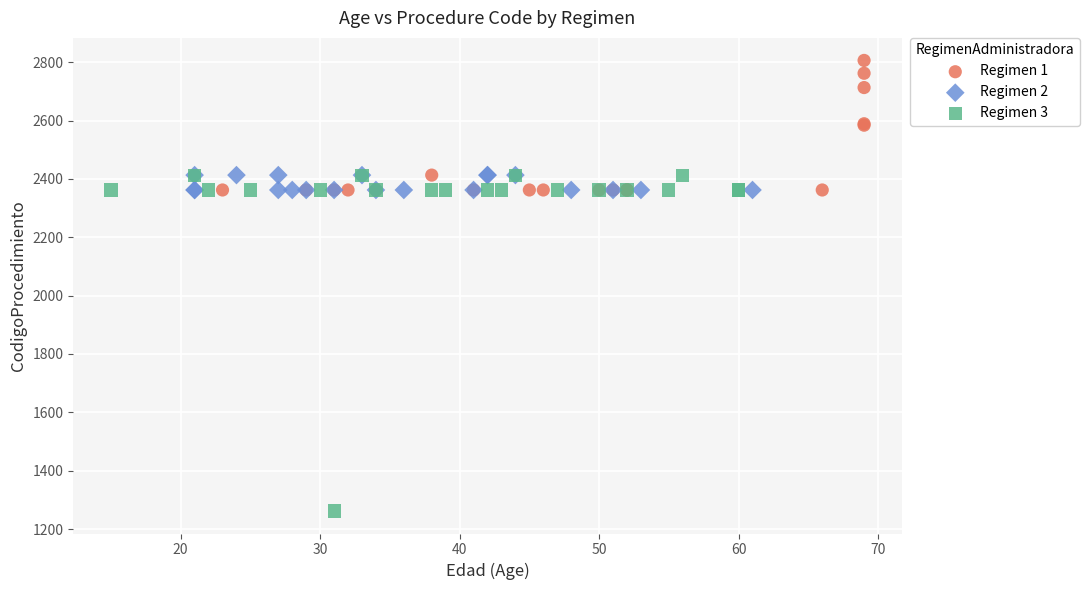

Which series has the largest Y range (max minus min)?

Regimen 3